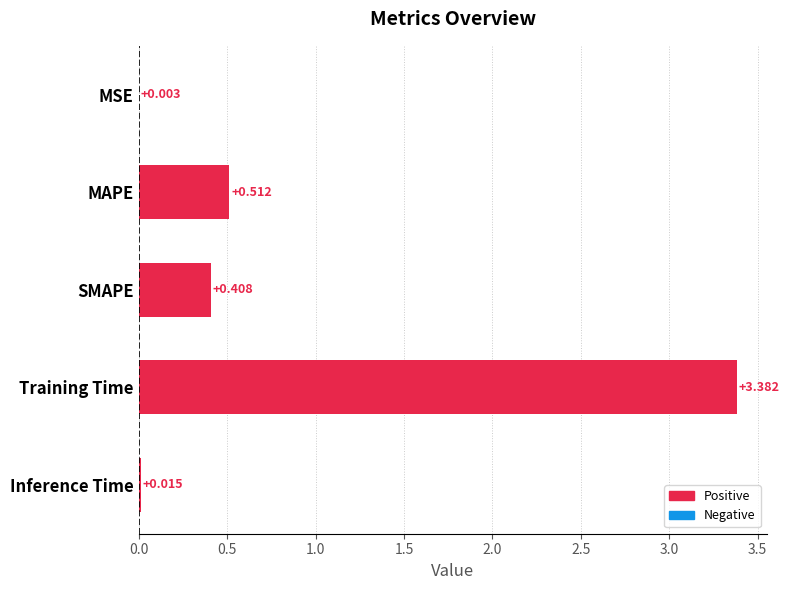

Which has a higher value, SMAPE or Inference Time?

SMAPE